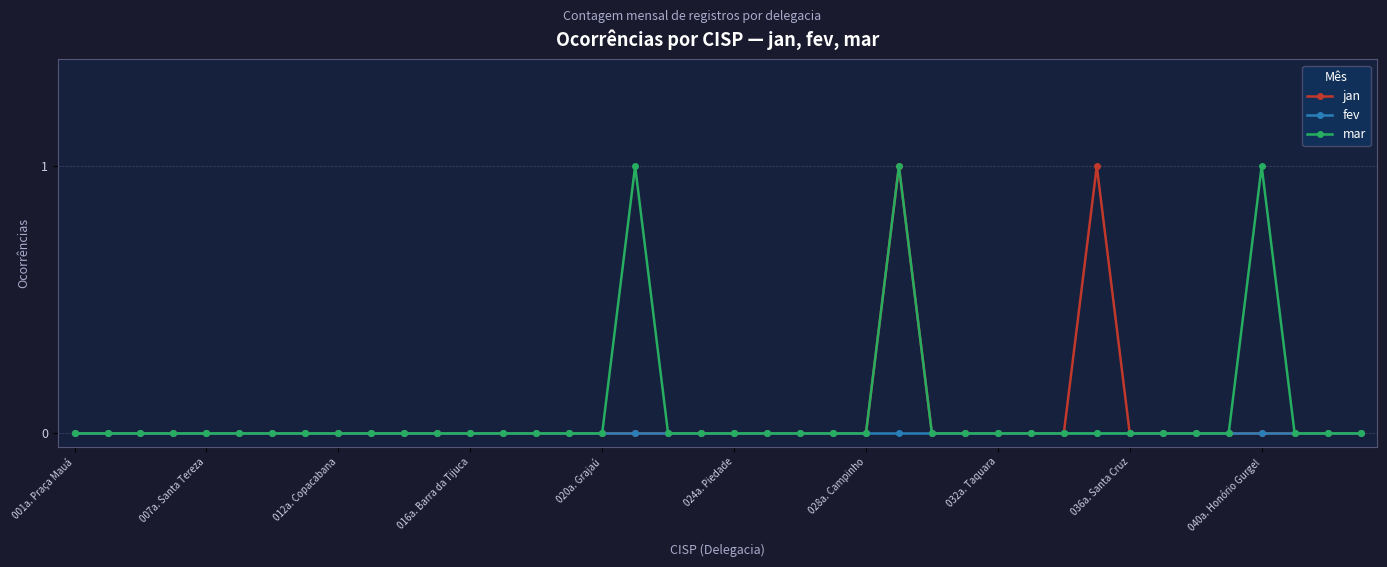

How many series are shown in this chart?

3